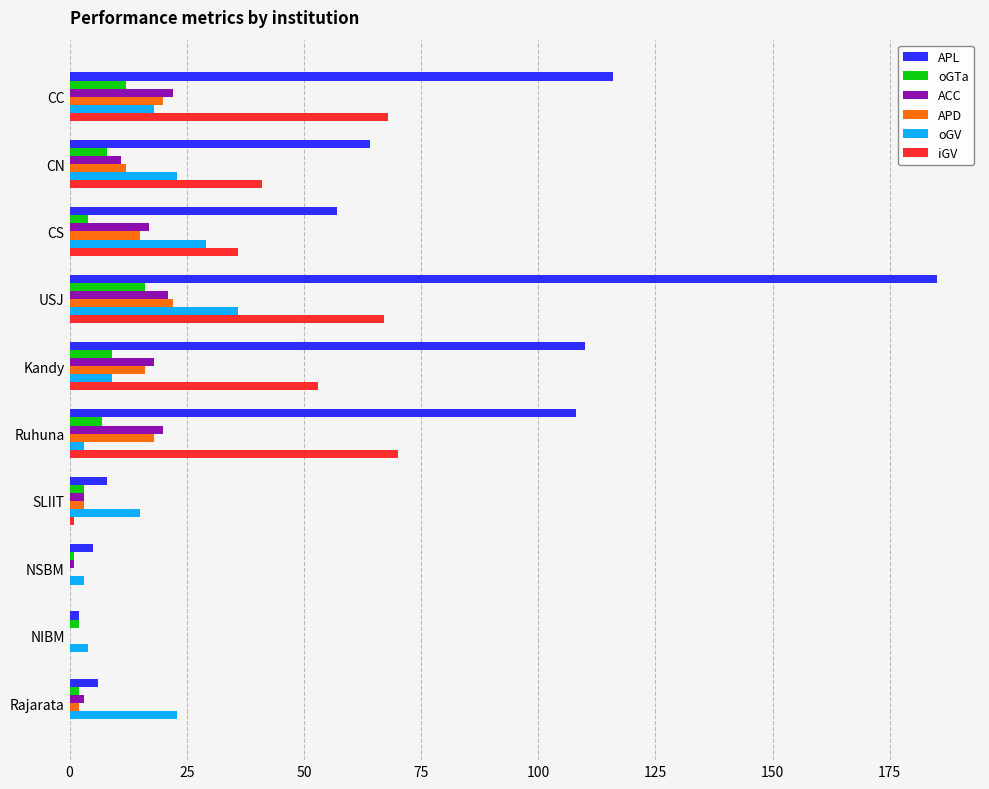

Between Kandy and NIBM, which series saw the biggest shift?

APL